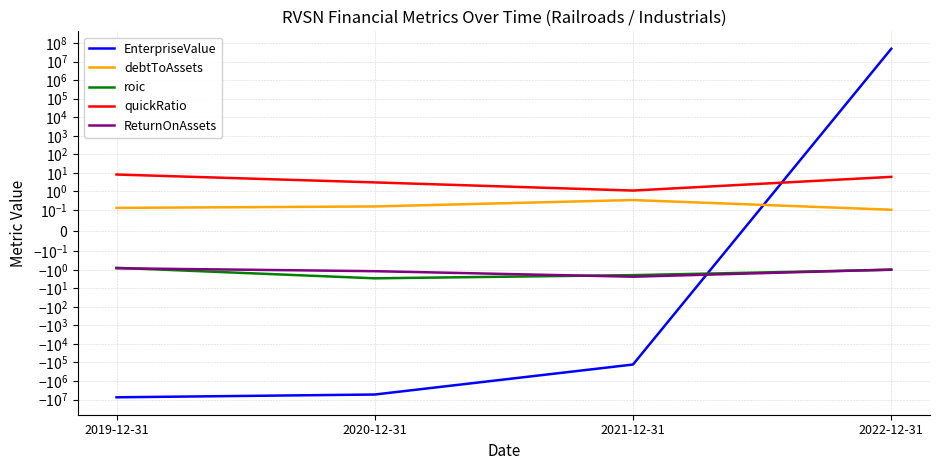

Which has a higher value, 2022-12-31 or 2020-12-31?

2022-12-31